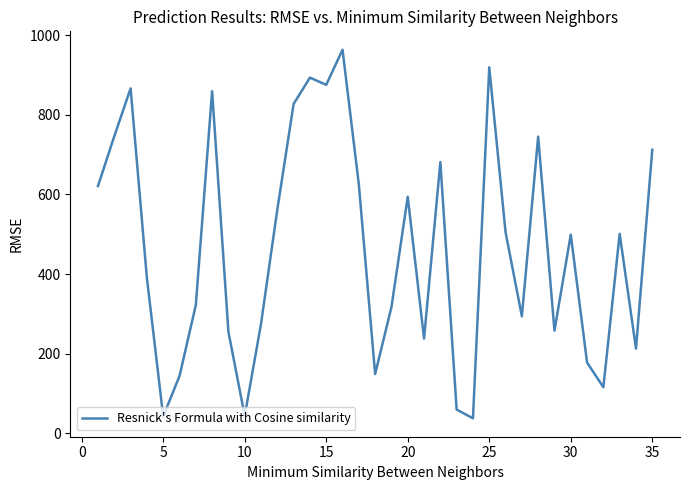

What is the minimum value shown in the chart?

38